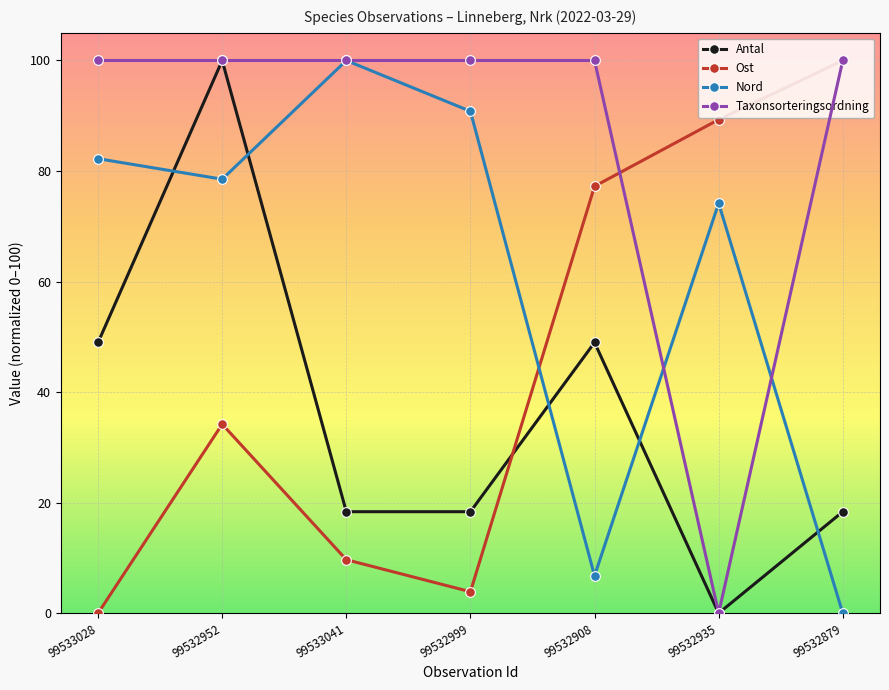

What is the label of the 2nd point from the right?

99532935